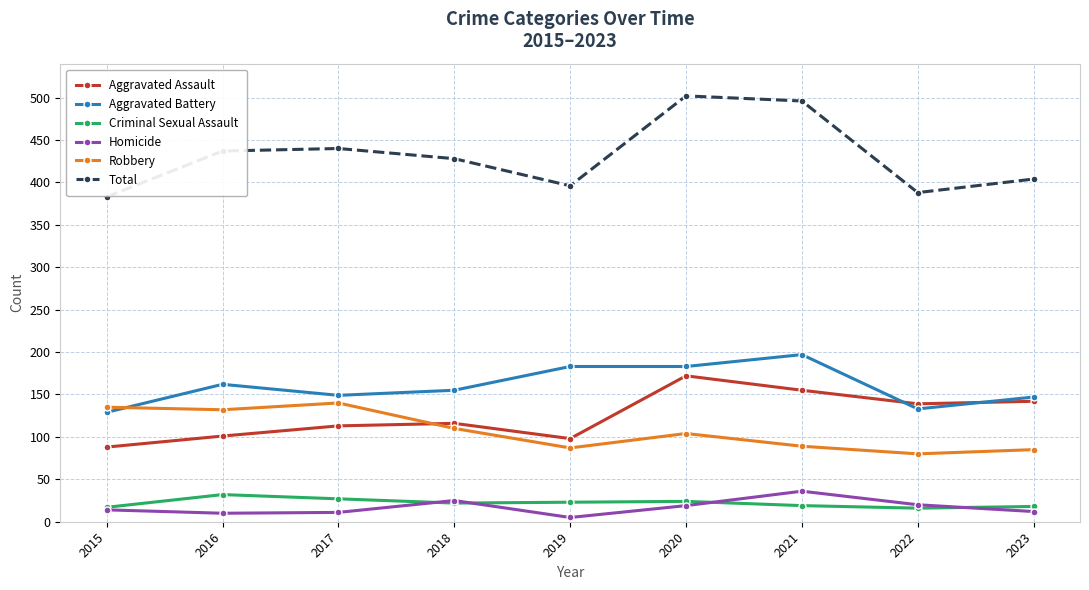

Where do Aggravated Assault and Aggravated Battery first cross each other?

2021 and 2022